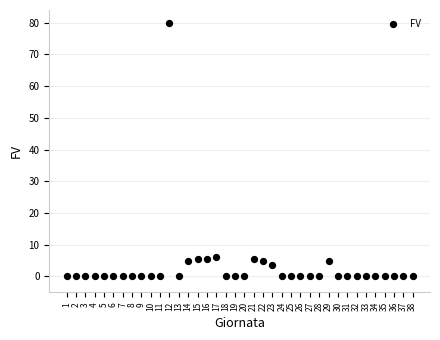

What is the range of Y values (max minus min)?

80.0